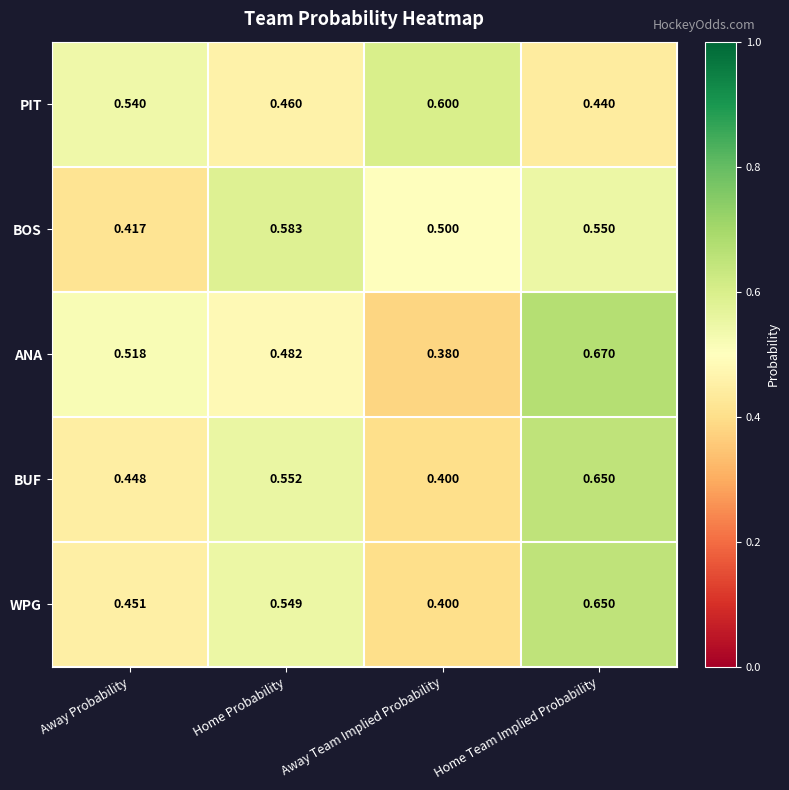

How many data points does each series have?

4